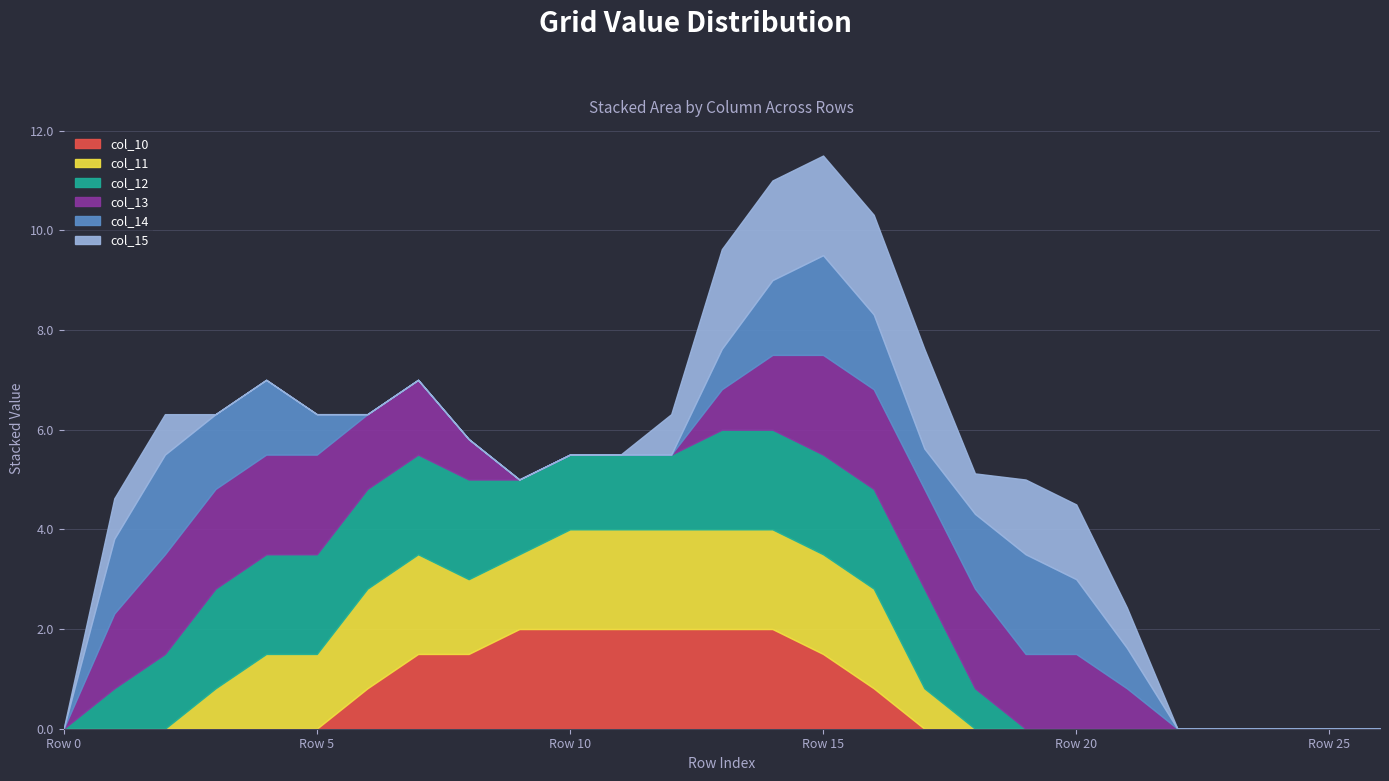

At which category is the sum across all series the highest?

Row 15